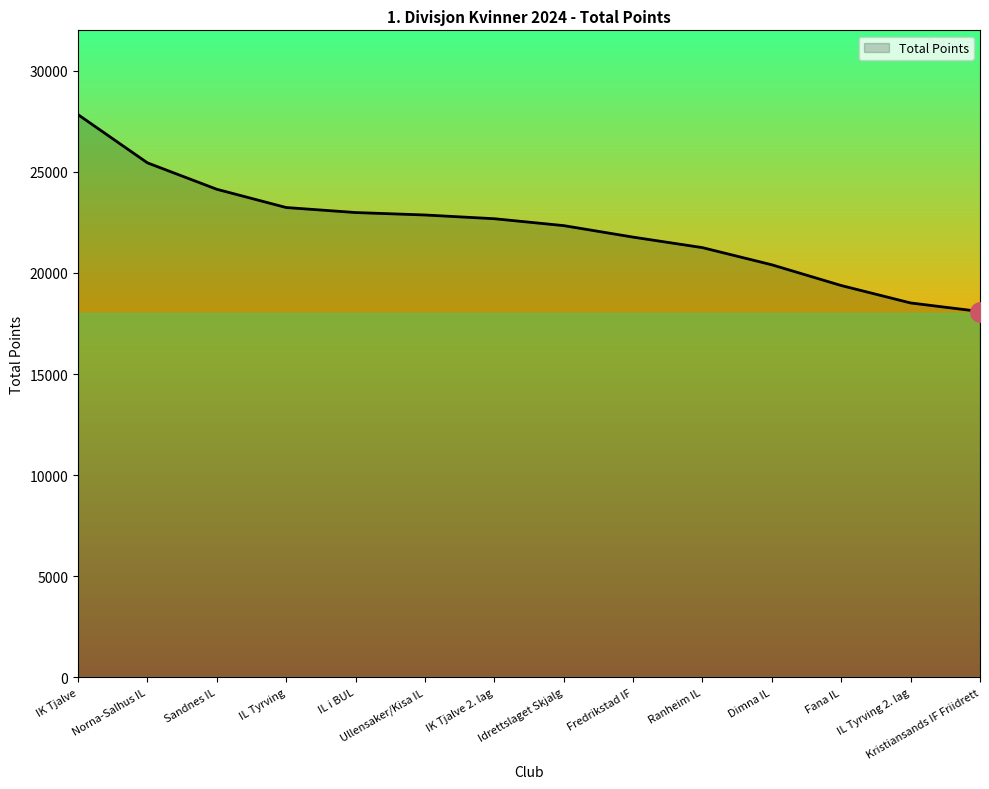

Which has a higher value, Norna-Salhus IL or IL i BUL?

Norna-Salhus IL